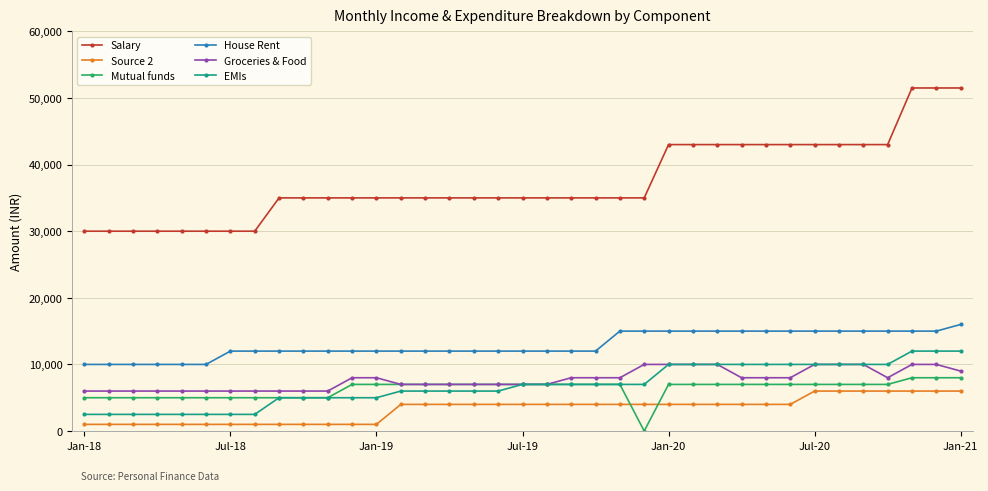

True or false: Groceries & Food and House Rent cross at least once.

False